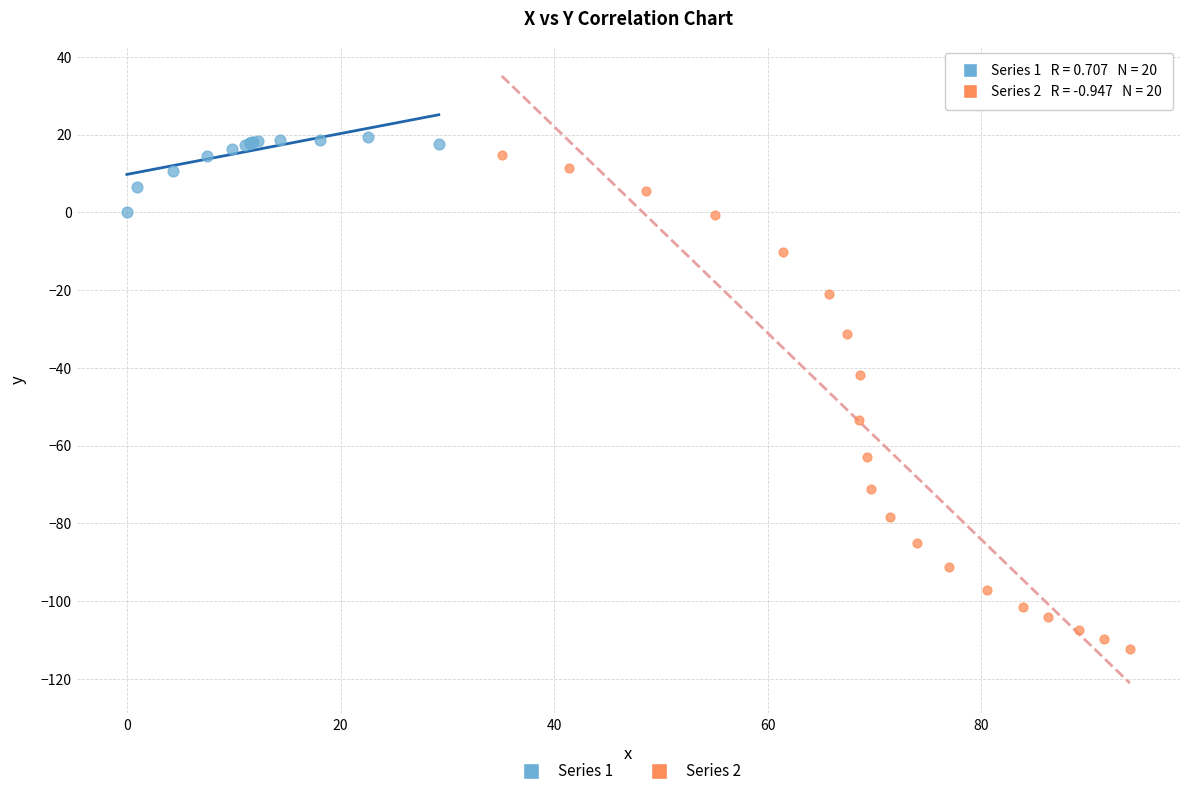

Which series contains the lowest Y value?

Series 2